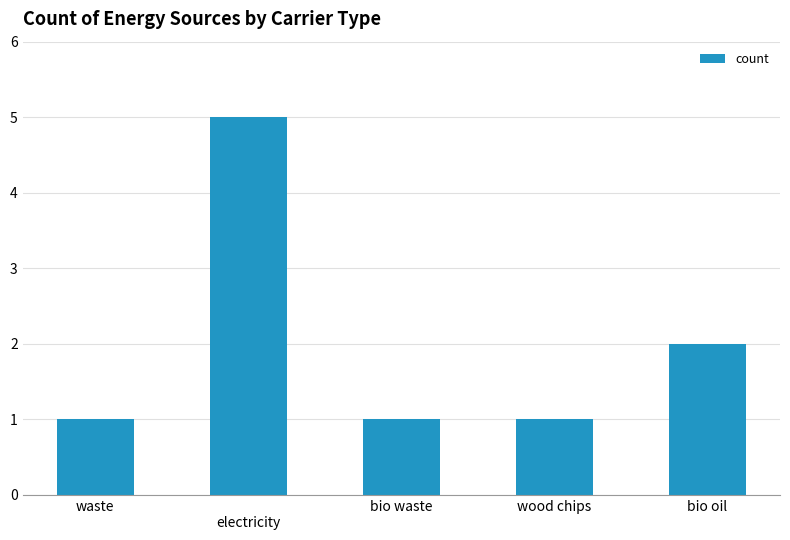

What is the greatest value displayed?

5